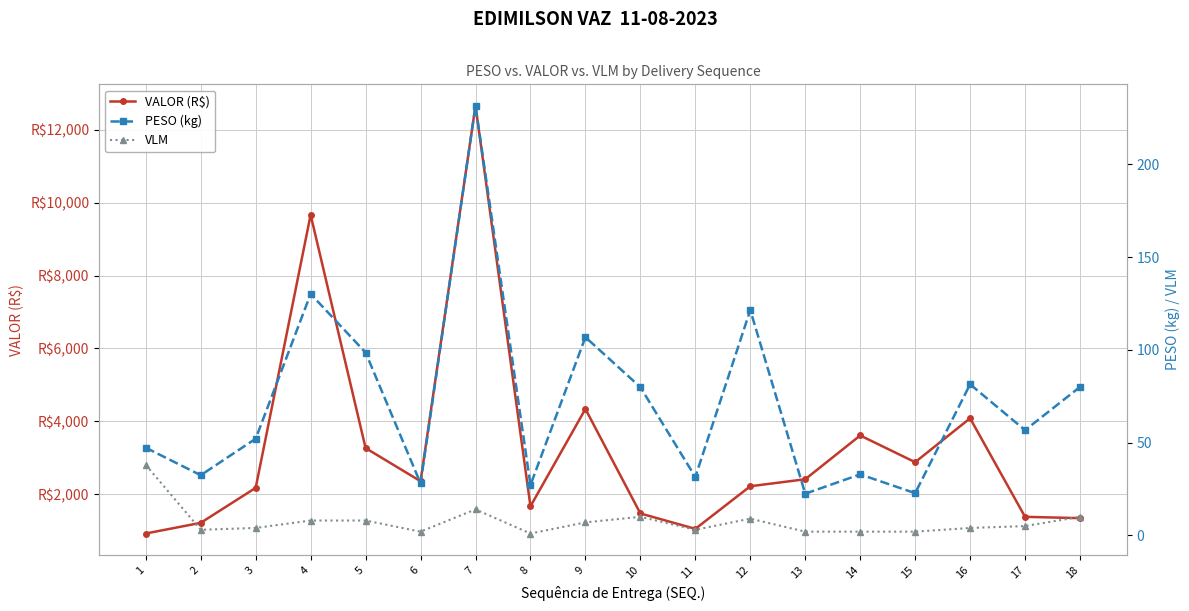

What is the smallest value displayed?

1.0